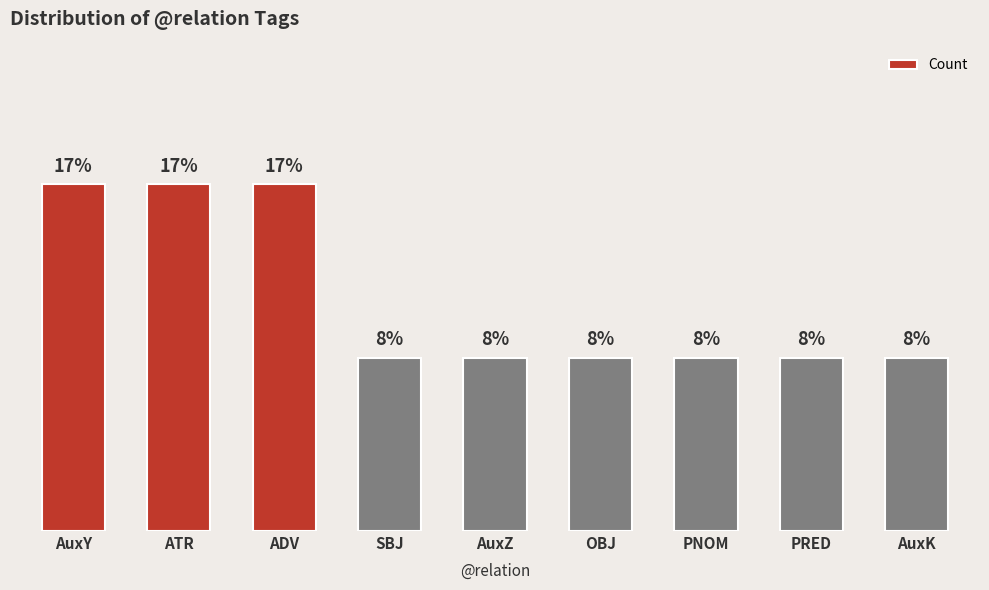

Reading right to left, extract all data points from this chart.

AuxK=1	PRED=1	PNOM=1	OBJ=1	AuxZ=1	SBJ=1	ADV=2	ATR=2	AuxY=2